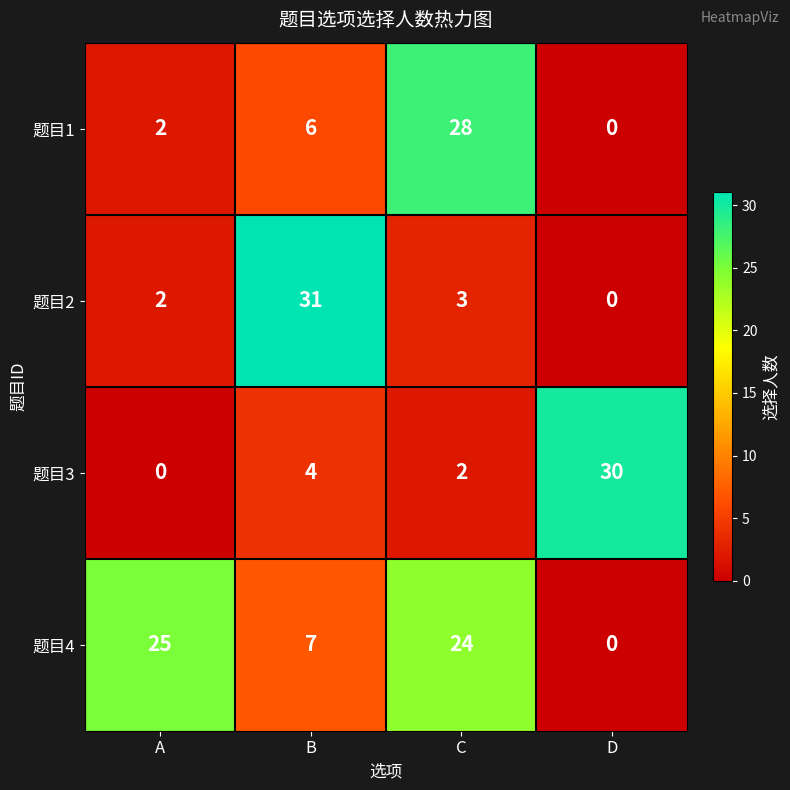

Reading right to left, list all the values displayed in this chart.

题目1: D=0	C=28	B=6	A=2
题目2: D=0	C=3	B=31	A=2
题目3: D=30	C=2	B=4	A=0
题目4: D=0	C=24	B=7	A=25